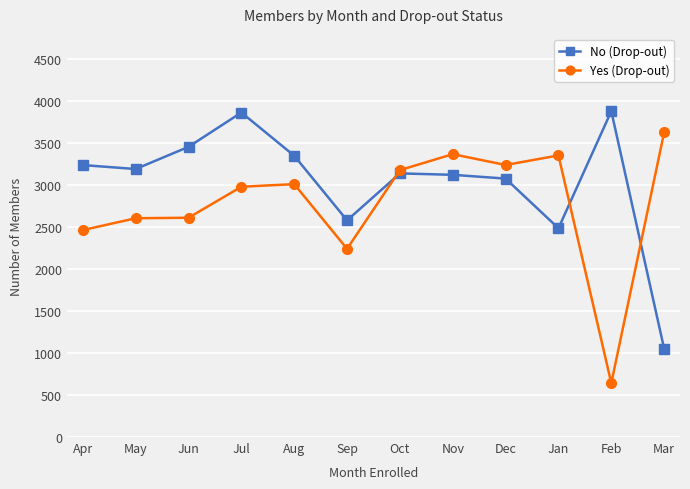

How many data points in Yes (Drop-out) are less than 3011?

6